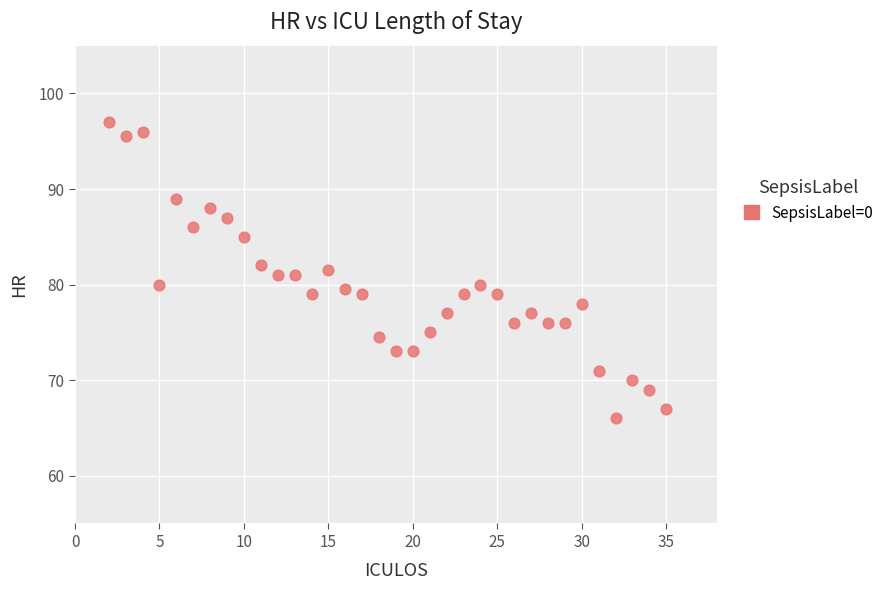

What is the range of X values (max minus min)?

33.0